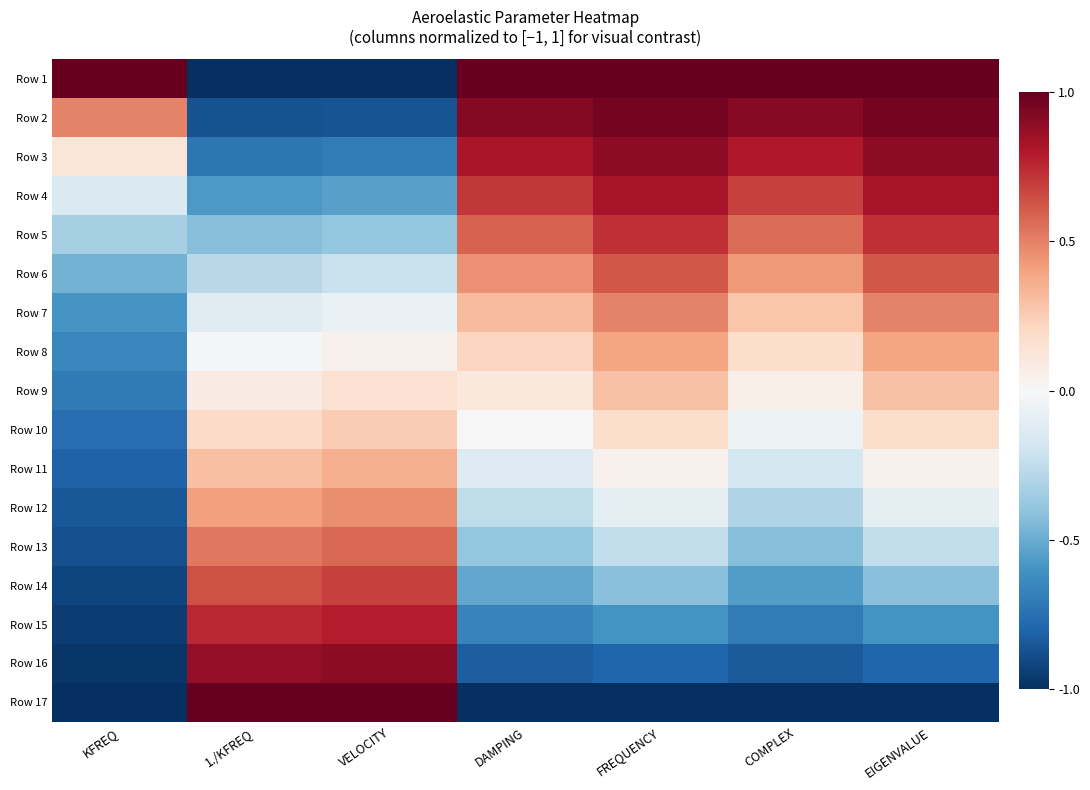

Reading right to left, what are all the values shown in this chart?

Row 1: EIGENVALUE=1.0	COMPLEX=1.0	FREQUENCY=1.0	DAMPING=1.0	VELOCITY=-1.0	1./KFREQ=-1.0	KFREQ=1.0
Row 2: EIGENVALUE=1.0	COMPLEX=0.9	FREQUENCY=1.0	DAMPING=0.9	VELOCITY=-0.9	1./KFREQ=-0.9	KFREQ=0.5
Row 3: EIGENVALUE=0.9	COMPLEX=0.8	FREQUENCY=0.9	DAMPING=0.8	VELOCITY=-0.7	1./KFREQ=-0.7	KFREQ=0.1
Row 4: EIGENVALUE=0.8	COMPLEX=0.7	FREQUENCY=0.8	DAMPING=0.7	VELOCITY=-0.5	1./KFREQ=-0.6	KFREQ=-0.1
Row 5: EIGENVALUE=0.7	COMPLEX=0.6	FREQUENCY=0.7	DAMPING=0.6	VELOCITY=-0.4	1./KFREQ=-0.4	KFREQ=-0.3
Row 6: EIGENVALUE=0.6	COMPLEX=0.4	FREQUENCY=0.6	DAMPING=0.5	VELOCITY=-0.2	1./KFREQ=-0.3	KFREQ=-0.5
Row 7: EIGENVALUE=0.5	COMPLEX=0.3	FREQUENCY=0.5	DAMPING=0.3	VELOCITY=-0.1	1./KFREQ=-0.1	KFREQ=-0.6
Row 8: EIGENVALUE=0.4	COMPLEX=0.2	FREQUENCY=0.4	DAMPING=0.2	VELOCITY=0.0	1./KFREQ=-0.0	KFREQ=-0.7
Row 9: EIGENVALUE=0.3	COMPLEX=0.1	FREQUENCY=0.3	DAMPING=0.1	VELOCITY=0.1	1./KFREQ=0.1	KFREQ=-0.7
Row 10: EIGENVALUE=0.2	COMPLEX=-0.1	FREQUENCY=0.2	DAMPING=-0.0	VELOCITY=0.3	1./KFREQ=0.2	KFREQ=-0.8
Row 11: EIGENVALUE=0.0	COMPLEX=-0.2	FREQUENCY=0.0	DAMPING=-0.1	VELOCITY=0.4	1./KFREQ=0.3	KFREQ=-0.8
Row 12: EIGENVALUE=-0.1	COMPLEX=-0.3	FREQUENCY=-0.1	DAMPING=-0.3	VELOCITY=0.5	1./KFREQ=0.4	KFREQ=-0.8
Row 13: EIGENVALUE=-0.2	COMPLEX=-0.4	FREQUENCY=-0.2	DAMPING=-0.4	VELOCITY=0.6	1./KFREQ=0.5	KFREQ=-0.9
Row 14: EIGENVALUE=-0.4	COMPLEX=-0.6	FREQUENCY=-0.4	DAMPING=-0.5	VELOCITY=0.7	1./KFREQ=0.6	KFREQ=-0.9
Row 15: EIGENVALUE=-0.6	COMPLEX=-0.7	FREQUENCY=-0.6	DAMPING=-0.7	VELOCITY=0.8	1./KFREQ=0.8	KFREQ=-0.9
Row 16: EIGENVALUE=-0.8	COMPLEX=-0.8	FREQUENCY=-0.8	DAMPING=-0.8	VELOCITY=0.9	1./KFREQ=0.9	KFREQ=-1.0
Row 17: EIGENVALUE=-1.0	COMPLEX=-1.0	FREQUENCY=-1.0	DAMPING=-1.0	VELOCITY=1.0	1./KFREQ=1.0	KFREQ=-1.0